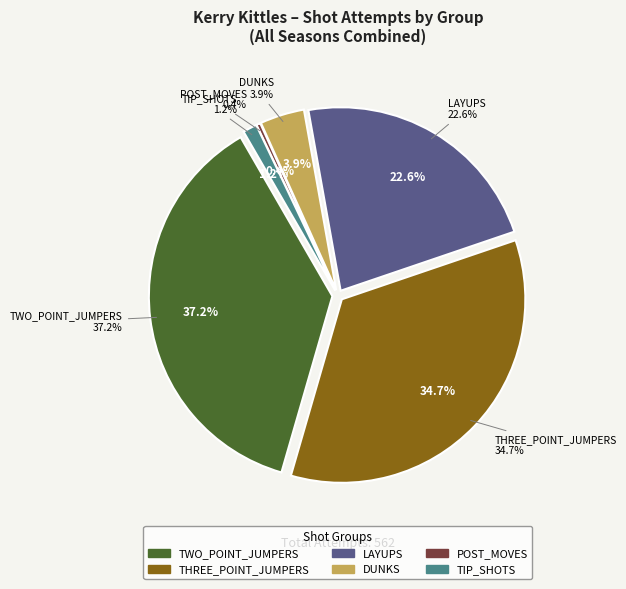

To the nearest percent, what is the difference between the THREE_POINT_JUMPERS and LAYUPS slice percentages?

12%